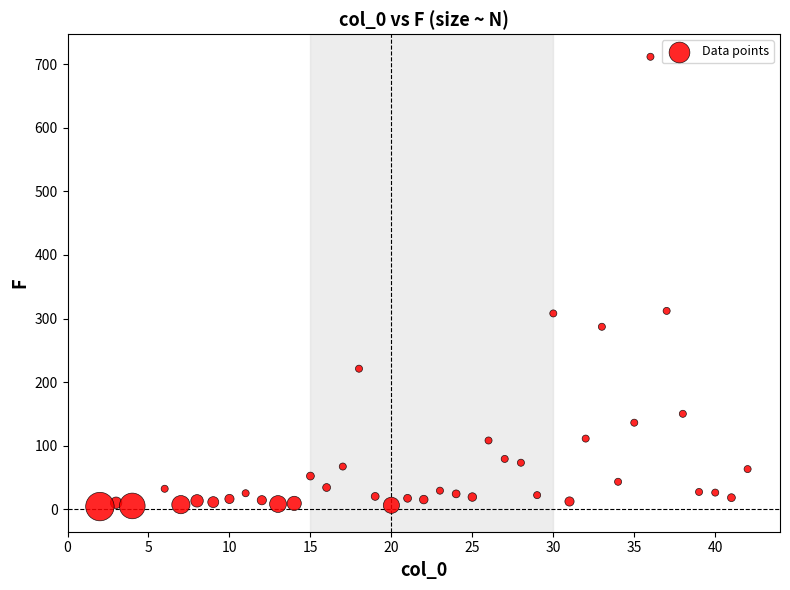

What is the range of Y values (max minus min)?

708